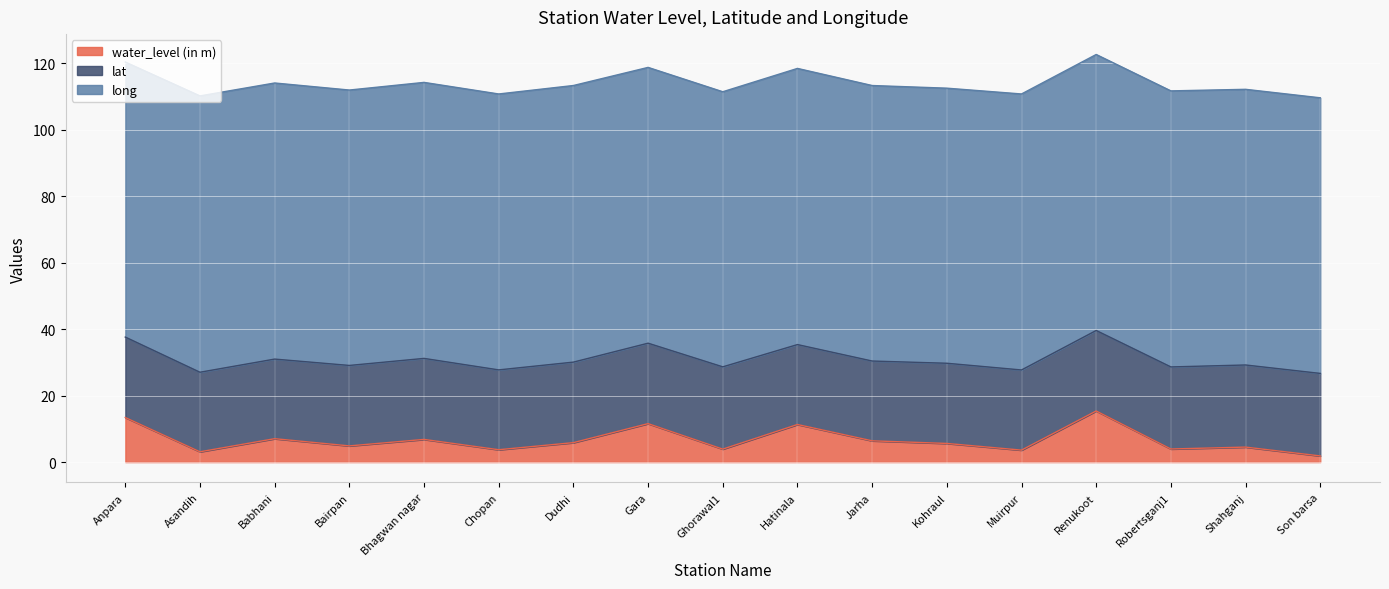

Reading left to right, list all the values displayed in this chart.

water_level (in m): 13.4	3.1	7.0	4.9	6.8	3.7	5.8	11.6	3.9	11.3	6.4	5.6	3.6	15.4	3.9	4.5	1.9
lat: 24.2	23.9	24.0	24.2	24.4	24.0	24.2	24.2	24.8	24.1	24.0	24.1	24.1	24.2	24.7	24.7	24.8
long: 82.8	83.2	83.1	82.9	83.1	83.0	83.2	83.0	82.8	83.1	82.9	82.8	83.1	83.0	83.1	83.0	82.9